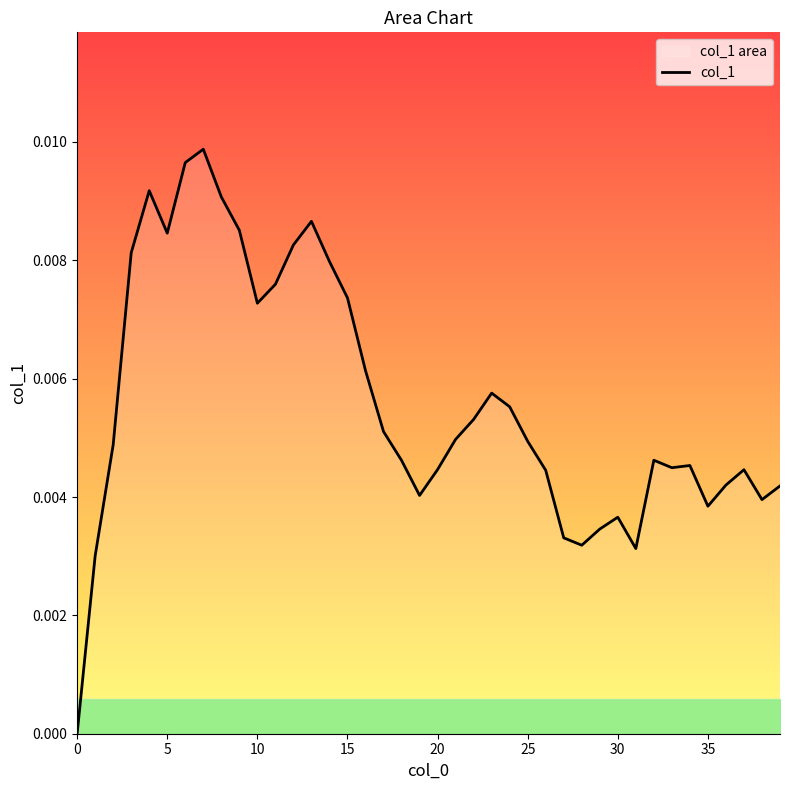

How many positive values are there?

39